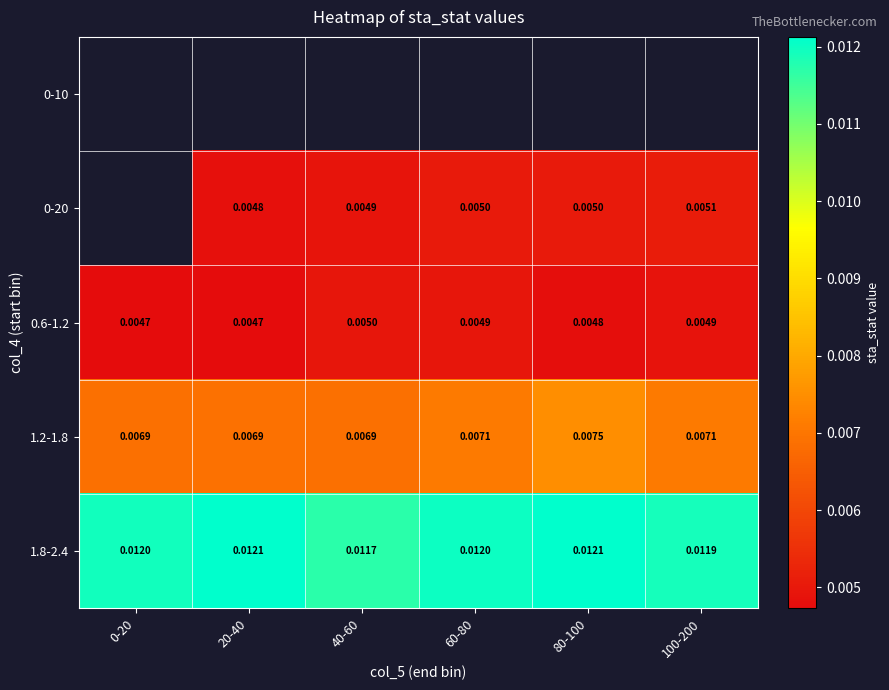

Is the value of 1.2-1.8 at 40-60 greater than the value of 0-20 at 20-40?

Yes